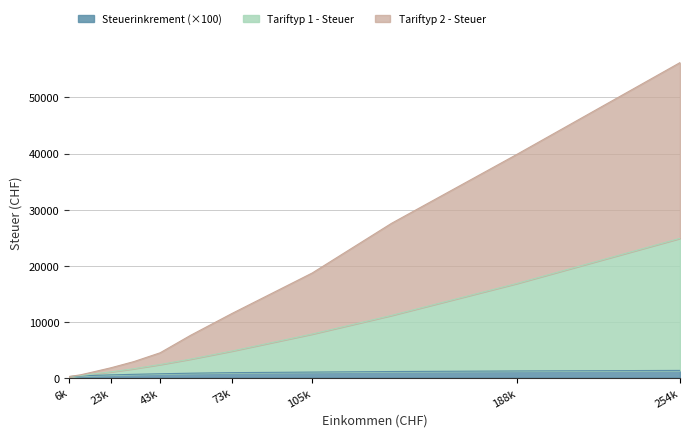

How many lines are shown in the chart?

3